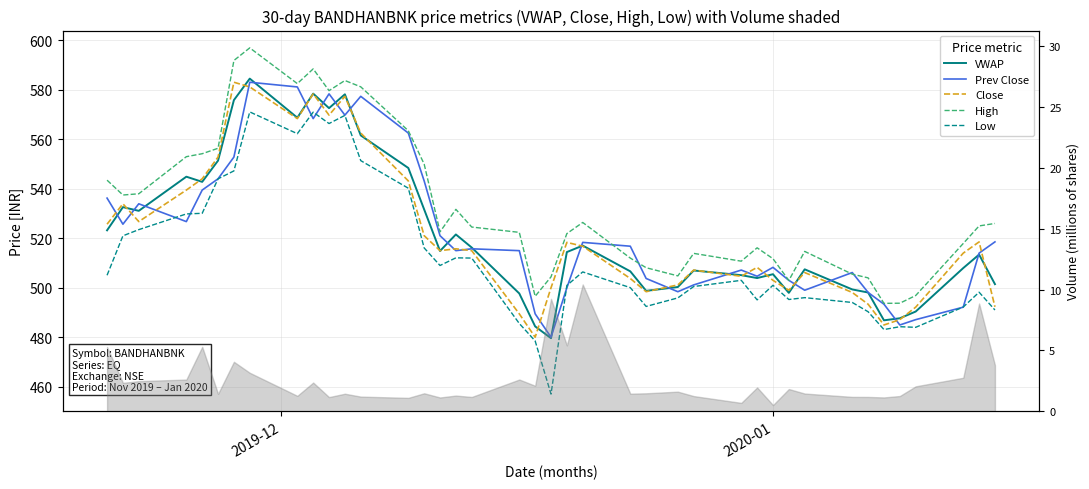

What is the maximum value for VWAP?

584.6